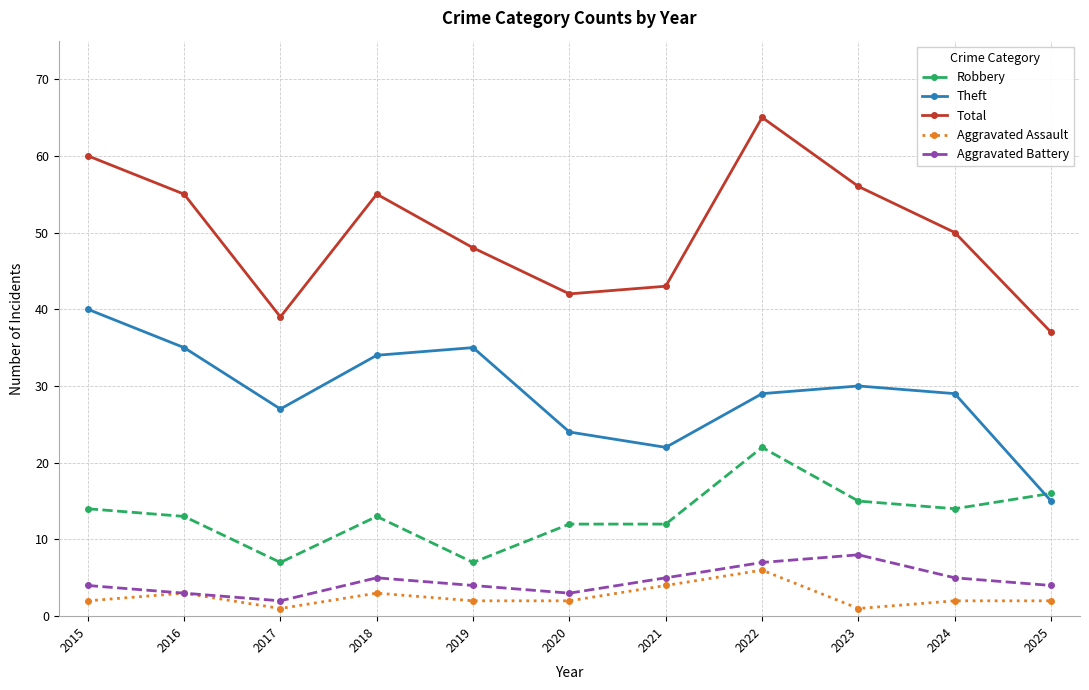

How many distinct data groups are displayed?

5